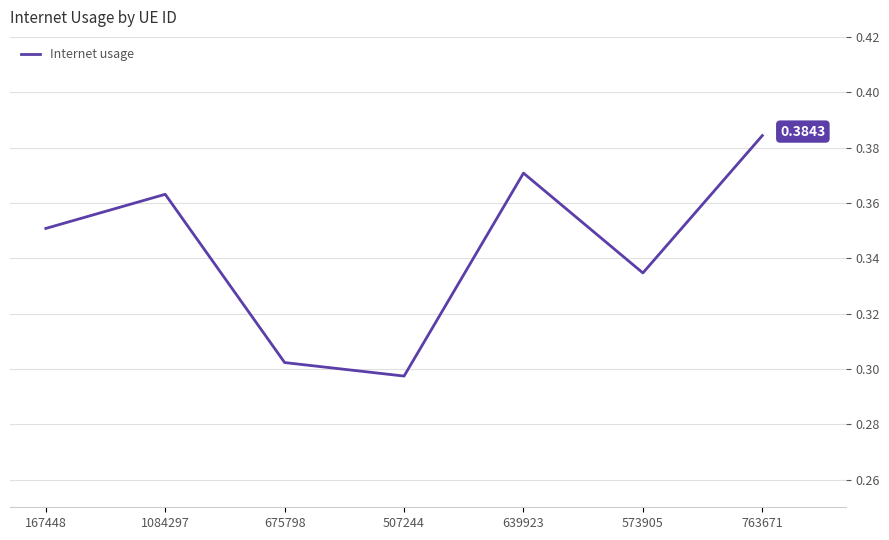

What is the change in value from 507244 to 763671?

+0.1